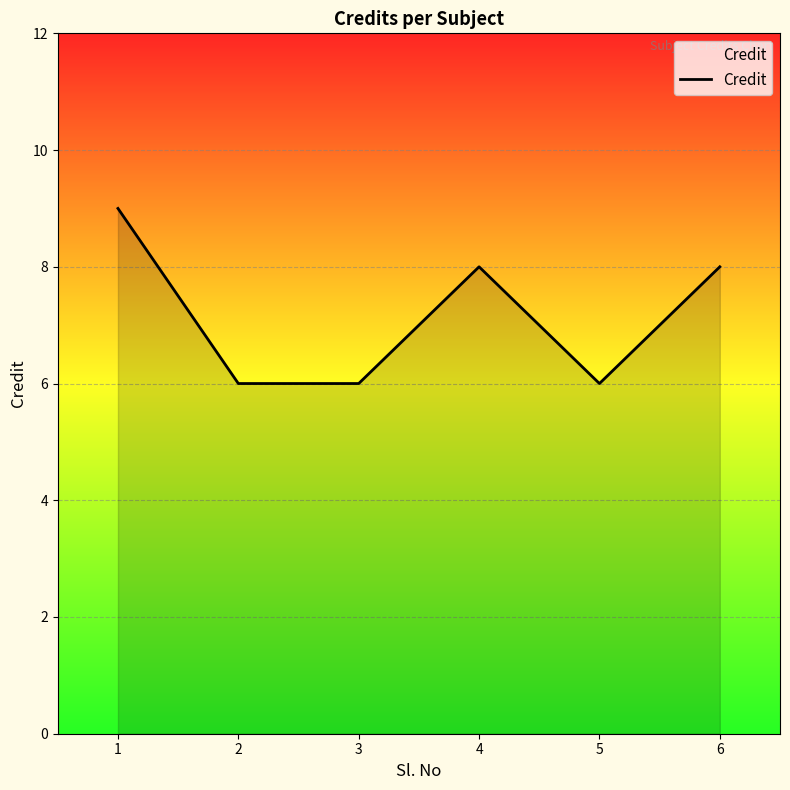

True or false: there are more than 0 points higher than both neighbors.

True